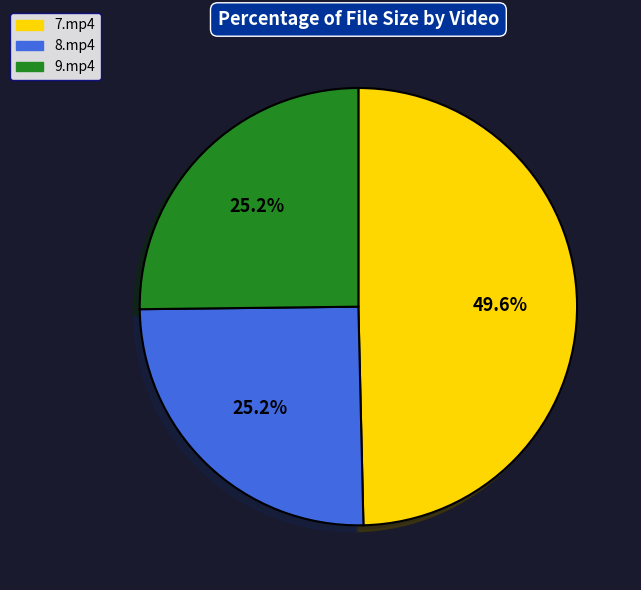

Is it true that 9.mp4 is 13% of the pie?

False